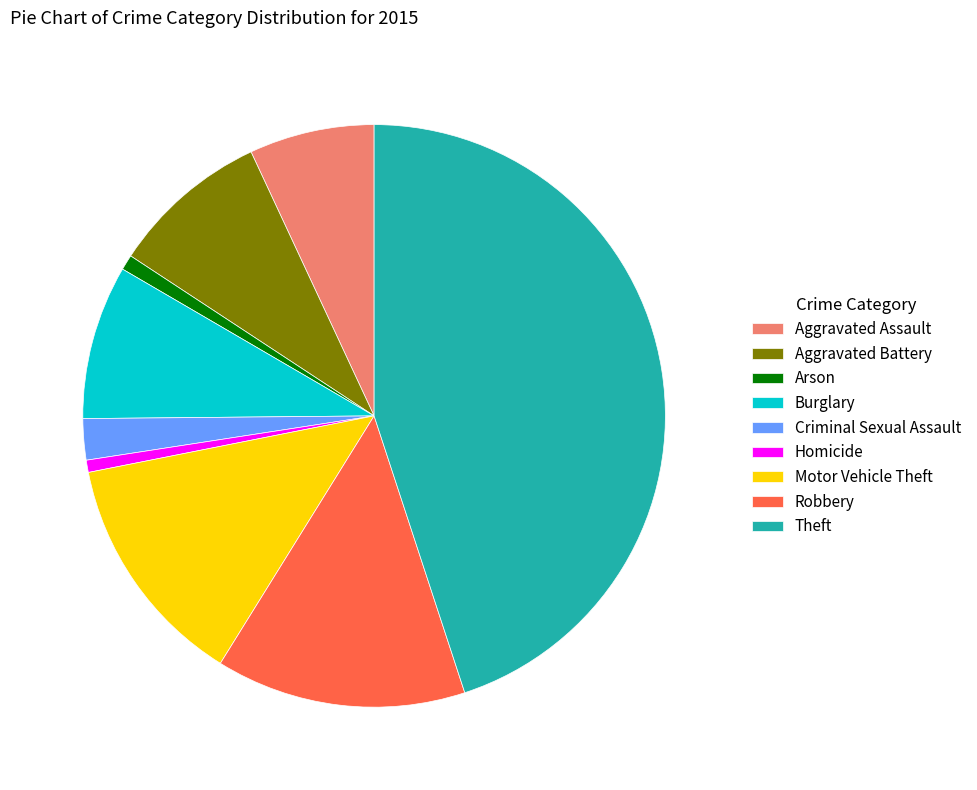

Which category has the biggest portion of the pie?

Theft